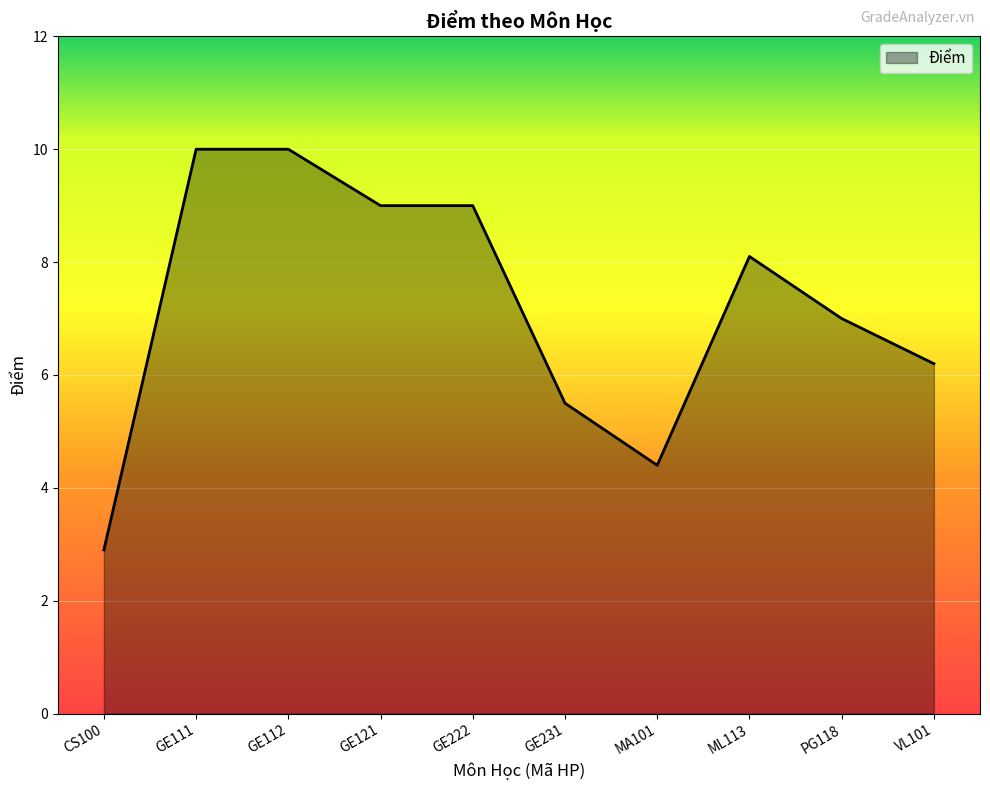

What is the greatest value displayed?

10.0